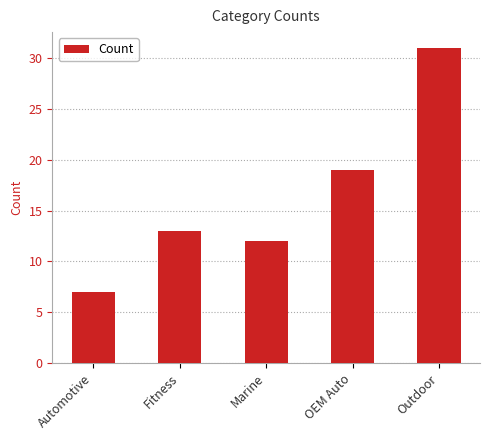

Reading left to right, extract all data points from this chart.

Automotive=7	Fitness=13	Marine=12	OEM Auto=19	Outdoor=31